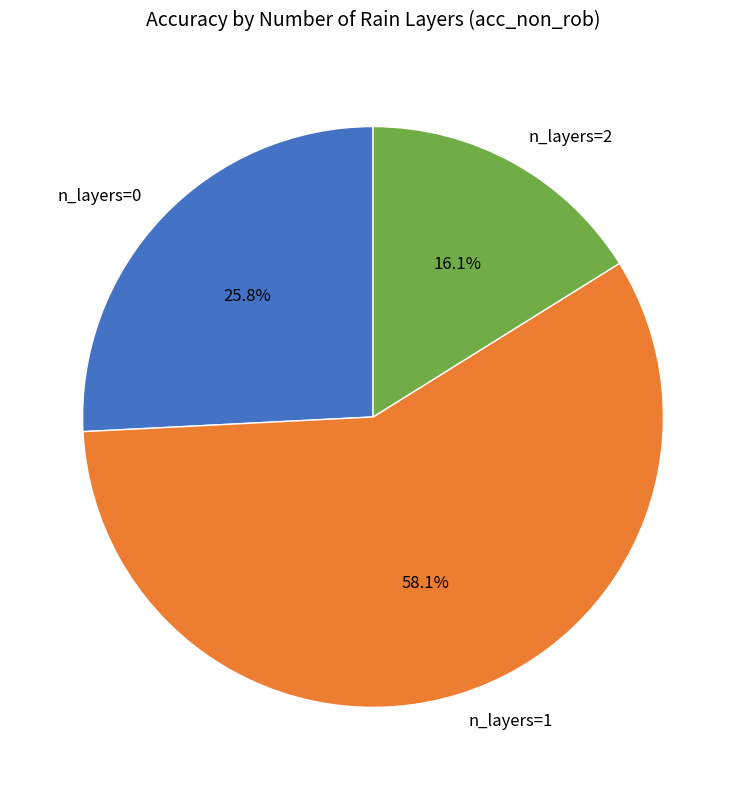

Combined, do n_layers=0 and n_layers=2 account for over 50%?

No